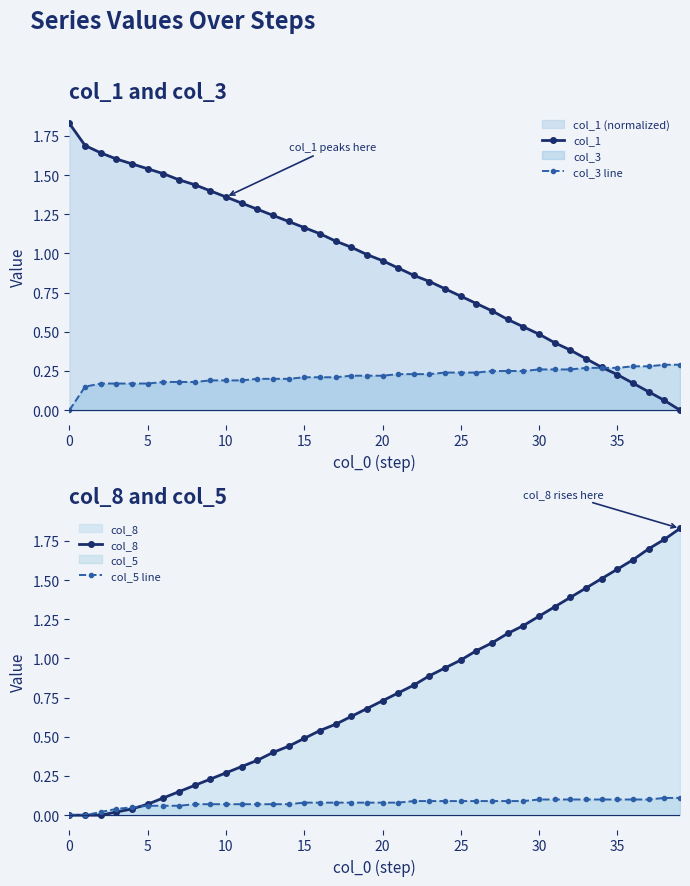

What is the highest value of the col_8 series?

1.8